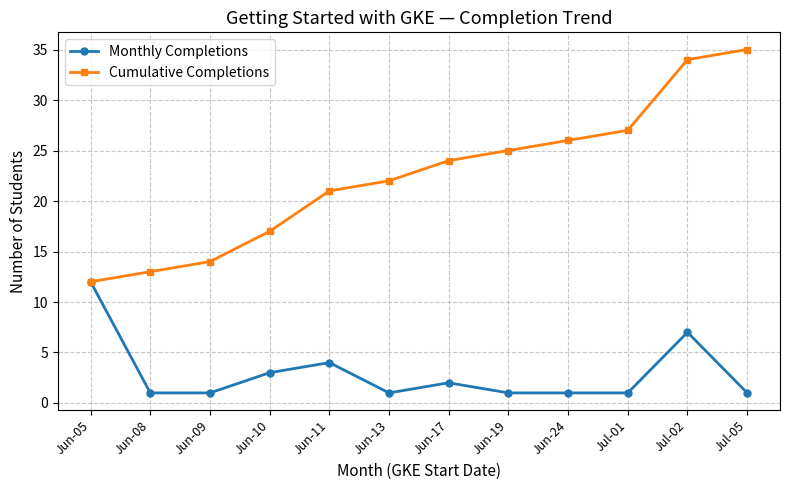

Reading left to right, transcribe all the data shown in this chart.

Monthly Completions: Jun-05=12	Jun-08=1	Jun-09=1	Jun-10=3	Jun-11=4	Jun-13=1	Jun-17=2	Jun-19=1	Jun-24=1	Jul-01=1	Jul-02=7	Jul-05=1
Cumulative Completions: Jun-05=12	Jun-08=13	Jun-09=14	Jun-10=17	Jun-11=21	Jun-13=22	Jun-17=24	Jun-19=25	Jun-24=26	Jul-01=27	Jul-02=34	Jul-05=35